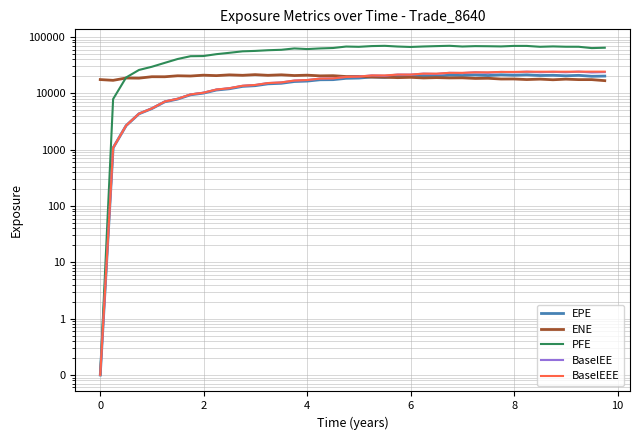

Reading right to left, transcribe all the data shown in this chart.

EPE: 20265.5	20088.5	20886.6	20498.7	20952.1	20725.2	21329.9	20967.7	21372.9	20720.8	21260.0	20749.6	21040.4	20192.1	20569.5	19879.9	19998.0	19121.0	19501.6	18689.1	18484.8	17495.8	17426.1	16509.0	16208.1	15080.8	14744.4	13673.0	13286.2	12052.2	11451.5	10085.4	9429.3	7910.3	7081.6	5363.4	4333.1	2673.4	1076.6	0.1
ENE: 16802.4	17527.1	17529.9	17876.5	17428.1	17880.0	17577.9	17994.2	17961.4	18525.4	18402.7	18860.9	18787.1	19031.3	18766.8	19244.4	18994.4	19375.8	19486.7	20003.8	19885.9	20598.5	20445.6	21028.9	20713.4	21337.9	20902.5	21487.4	20909.6	21296.5	20632.2	21020.7	20304.4	20507.0	19700.6	19731.8	18615.0	18719.9	17026.0	17562.1
PFE: 64572.8	63586.5	67167.2	67224.0	68137.0	67095.2	69508.9	69540.1	68074.8	68615.2	68931.5	67837.3	69868.4	68962.9	67933.7	66601.3	67795.7	69775.7	69056.3	67015.6	67776.1	63834.7	62752.4	61140.6	62720.3	59339.0	58271.3	56675.4	55732.6	52413.7	49609.3	45943.6	45663.4	40731.1	34790.7	29650.9	26023.8	19138.2	7920.2	0.1
BaselEE: 23834.6	23487.9	24277.9	23689.0	24076.3	23678.2	24225.3	23677.1	24005.3	23146.8	23620.5	22928.8	23130.4	22083.4	22378.9	21517.7	21542.9	20500.5	20808.3	19847.4	19549.4	18425.4	18274.5	17241.2	16866.4	15636.7	15231.5	14074.6	13636.7	12331.7	11681.8	10257.4	9567.9	8007.7	7152.0	5404.7	4357.3	2683.1	1078.5	0.1
BaselEEE: 24277.9	24277.9	24277.9	24225.3	24225.3	24225.3	24225.3	24005.3	24005.3	23620.5	23620.5	23130.4	23130.4	22378.9	22378.9	21542.9	21542.9	20808.3	20808.3	19847.4	19549.4	18425.4	18274.5	17241.2	16866.4	15636.7	15231.5	14074.6	13636.7	12331.7	11681.8	10257.4	9567.9	8007.7	7152.0	5404.7	4357.3	2683.1	1078.5	0.1